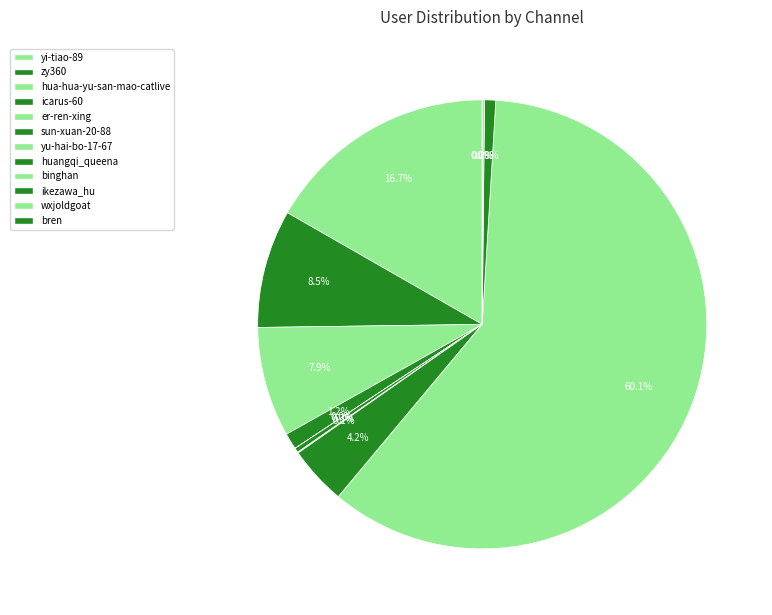

Is there any slice that represents more than half of the pie?

Yes